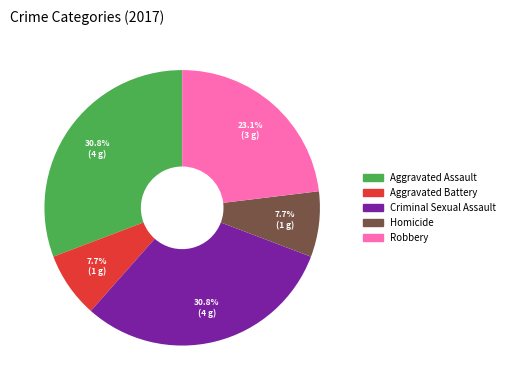

To the nearest percent, what percentage of the pie is Criminal Sexual Assault?

31%